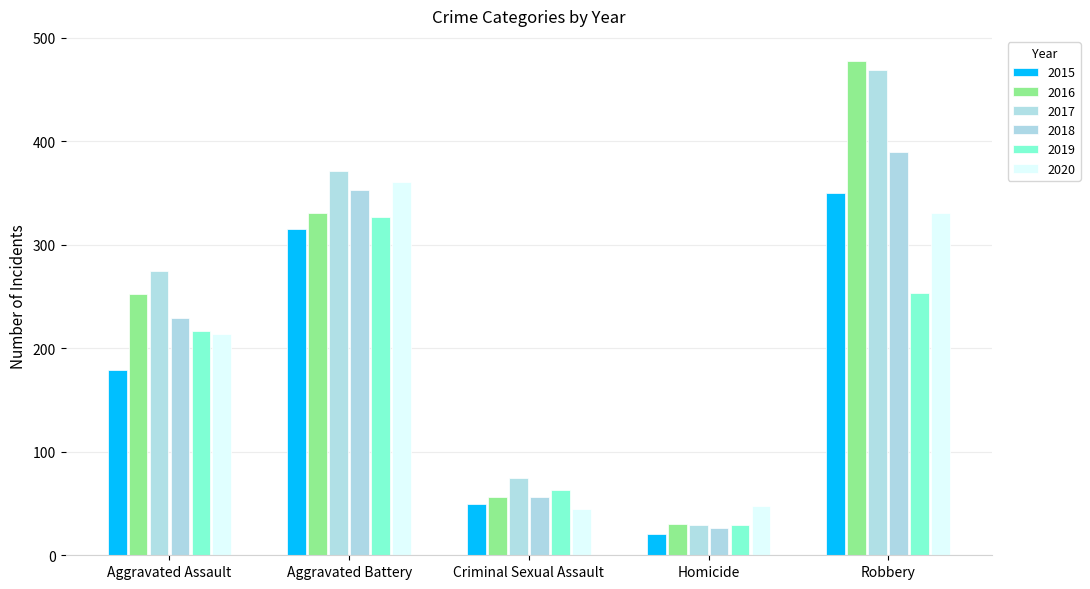

Reading left to right, list all the values displayed in this chart.

2015: Aggravated Assault=179	Aggravated Battery=315	Criminal Sexual Assault=50	Homicide=21	Robbery=350
2016: Aggravated Assault=252	Aggravated Battery=331	Criminal Sexual Assault=56	Homicide=30	Robbery=478
2017: Aggravated Assault=275	Aggravated Battery=371	Criminal Sexual Assault=75	Homicide=29	Robbery=469
2018: Aggravated Assault=229	Aggravated Battery=353	Criminal Sexual Assault=56	Homicide=26	Robbery=390
2019: Aggravated Assault=217	Aggravated Battery=327	Criminal Sexual Assault=63	Homicide=29	Robbery=253
2020: Aggravated Assault=214	Aggravated Battery=361	Criminal Sexual Assault=45	Homicide=48	Robbery=331